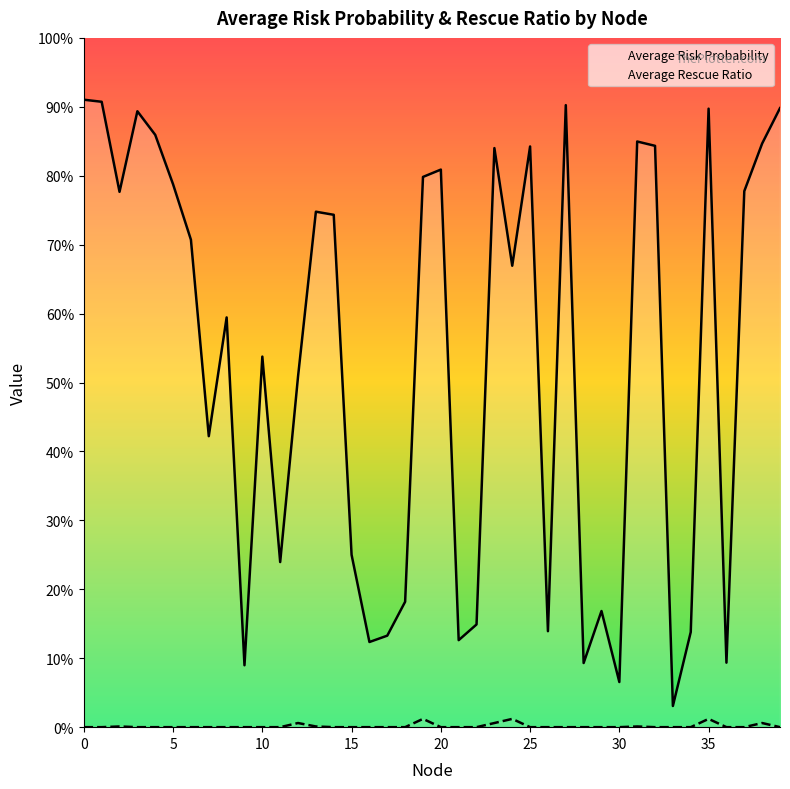

Which category has the lowest value in the Average Risk Probability series?

33